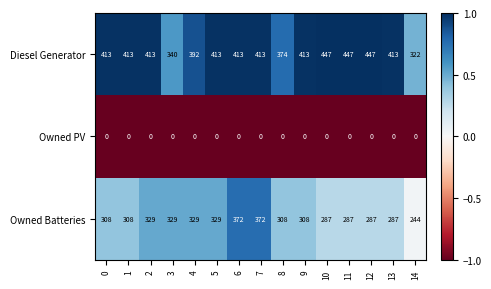

Which category has the lowest value in the Owned Batteries series?

14